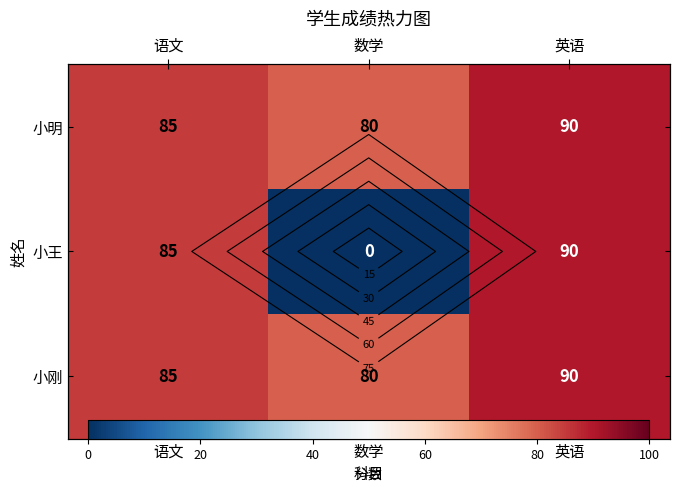

What value does the 小王 series have at 语文?

85